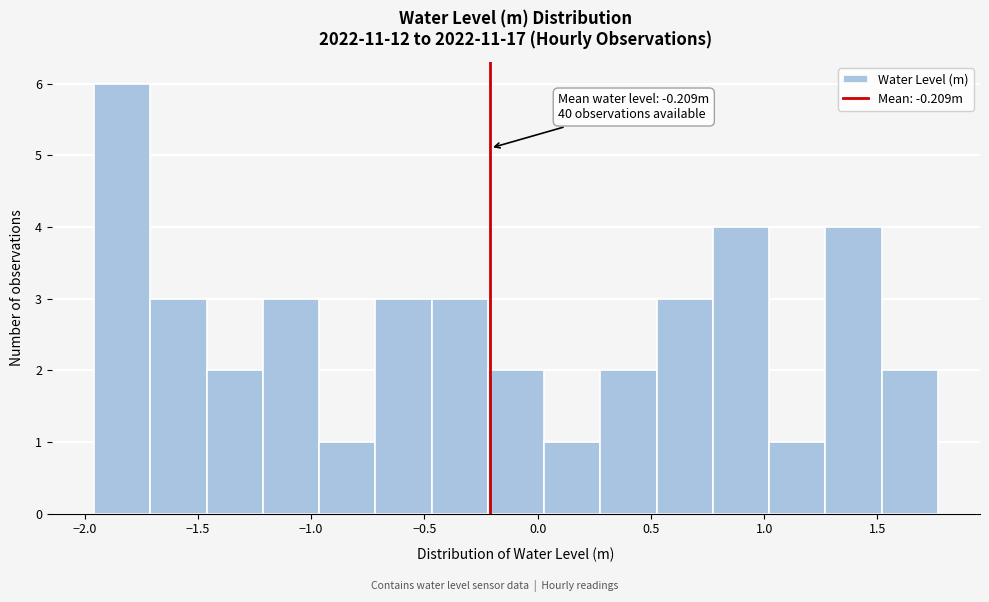

Over which range of the x-axis is the bar tallest?

-1.95 to -1.70